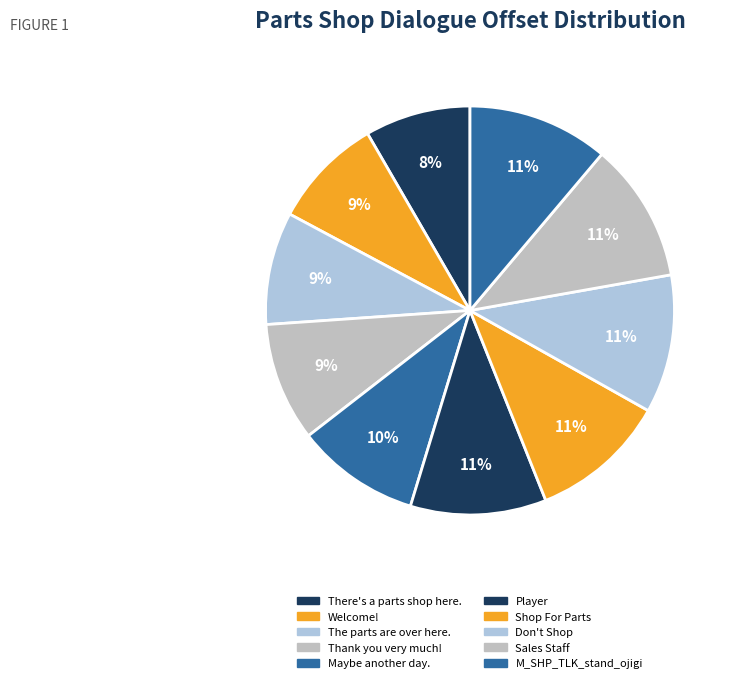

Which category has the smallest portion of the pie?

There's a parts shop here.